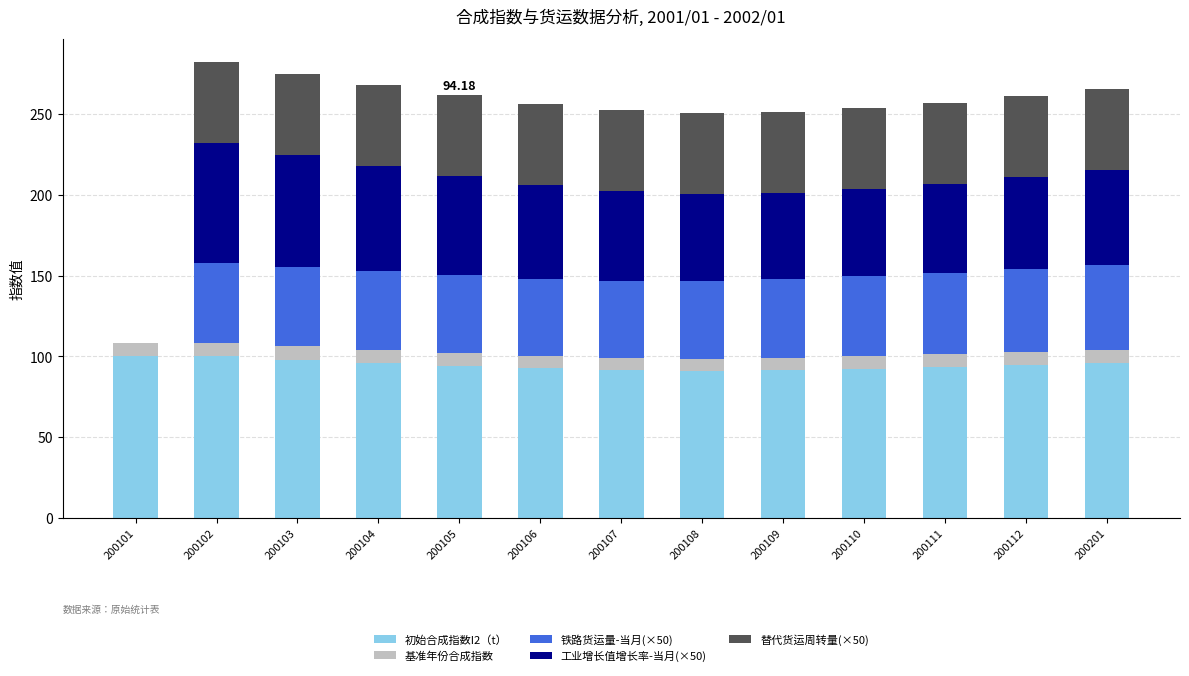

What is the total value across all series at 200105?

261.9